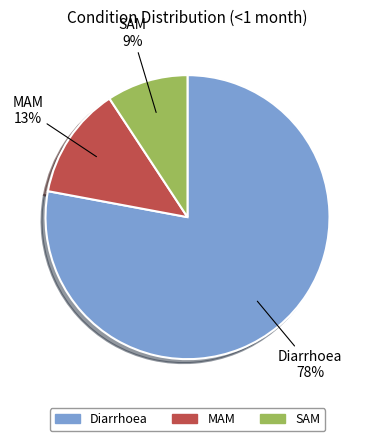

To the nearest percent, what is the combined percentage of Diarrhoea and SAM?

87%